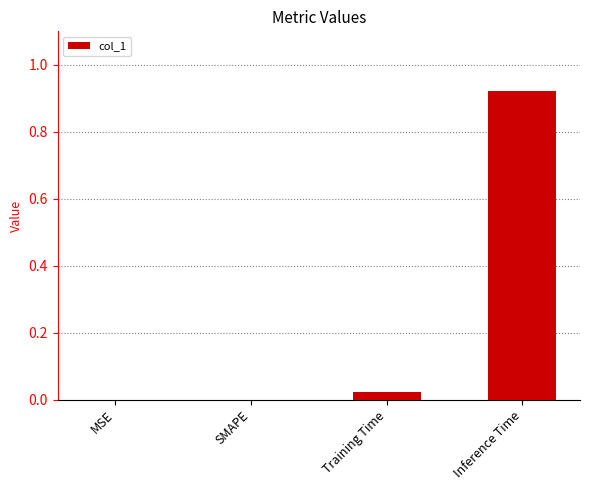

What is the change in value from MSE to Inference Time?

+0.9